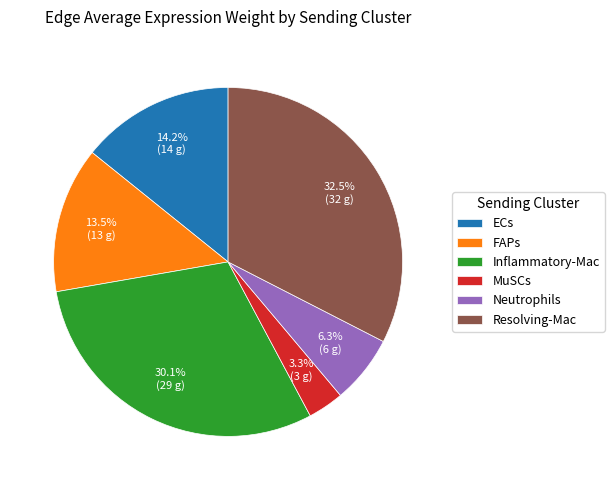

Which slice is the smallest?

MuSCs